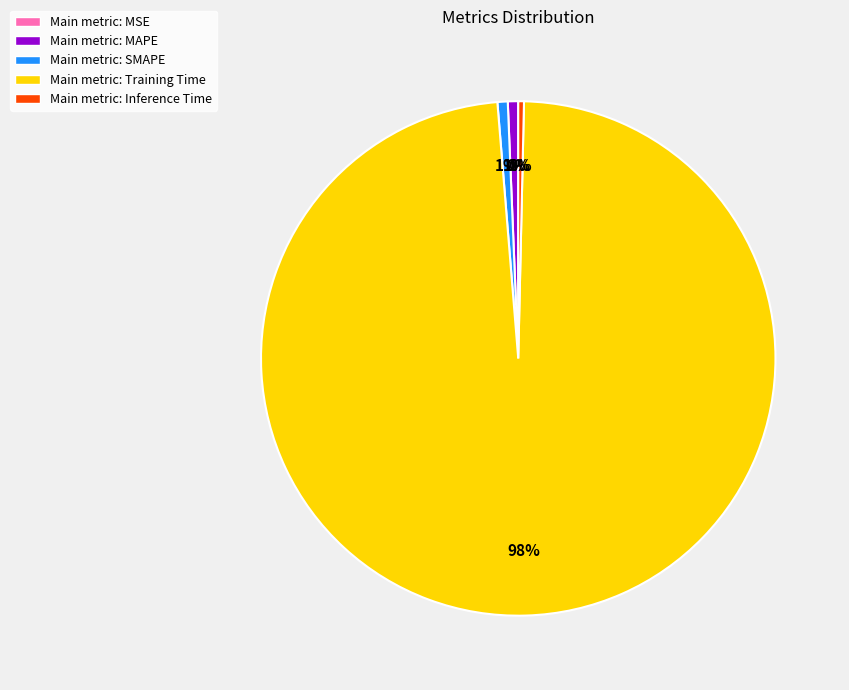

How many slices are in this pie chart?

5